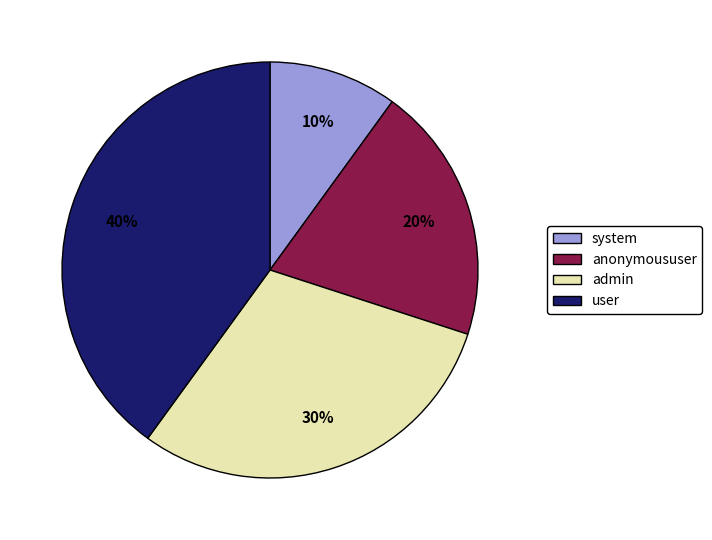

What is the ratio of the value at admin to the value at anonymoususer?

1.5